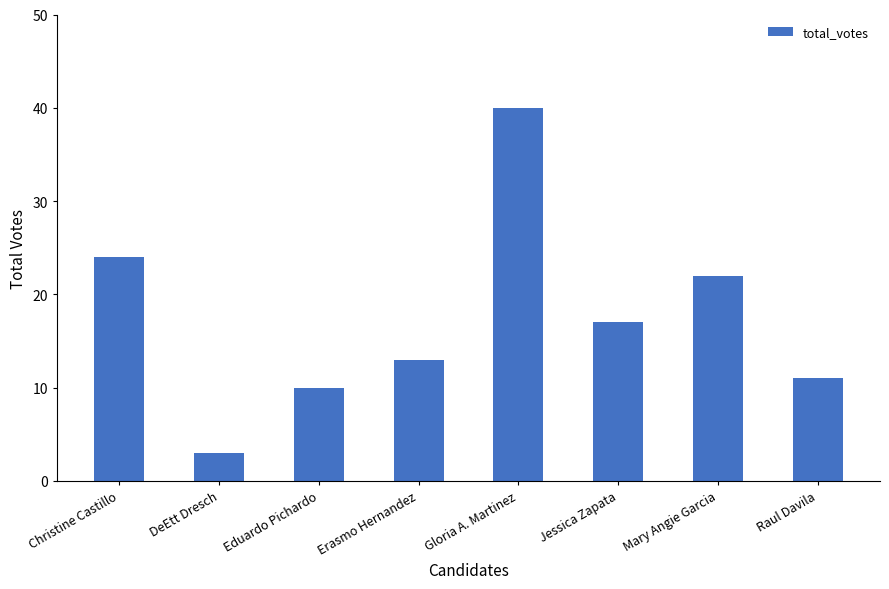

Which has a higher value, Eduardo Pichardo or Jessica Zapata?

Jessica Zapata